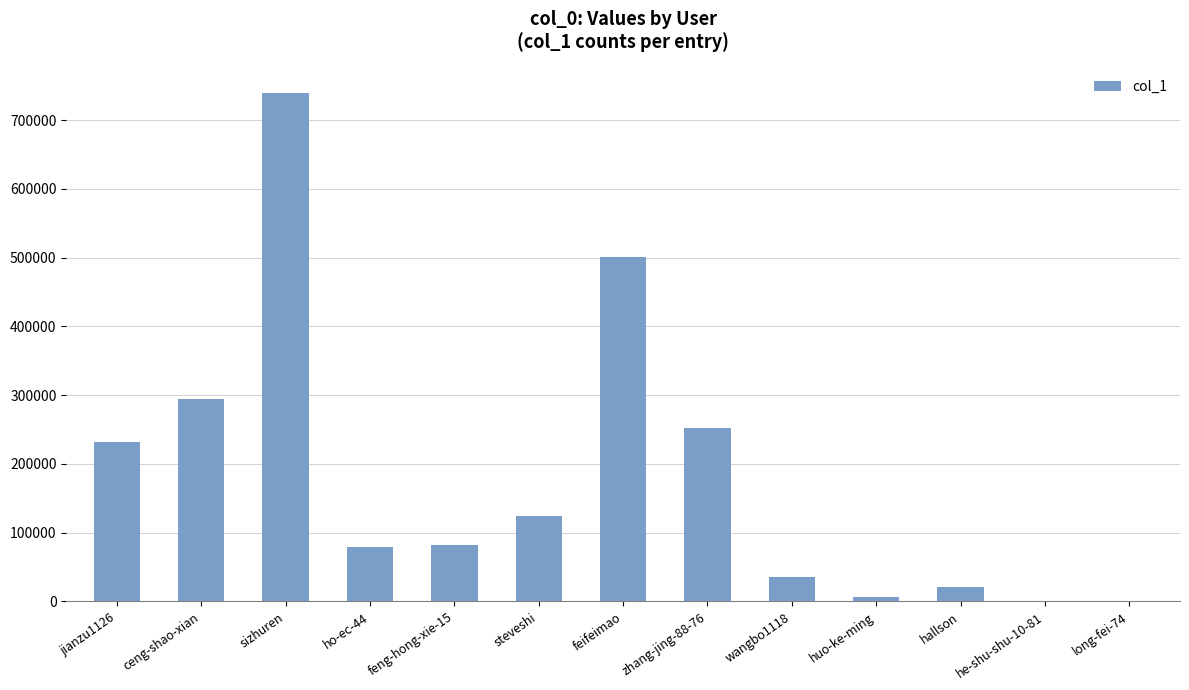

What is the sum of all values?

2368314